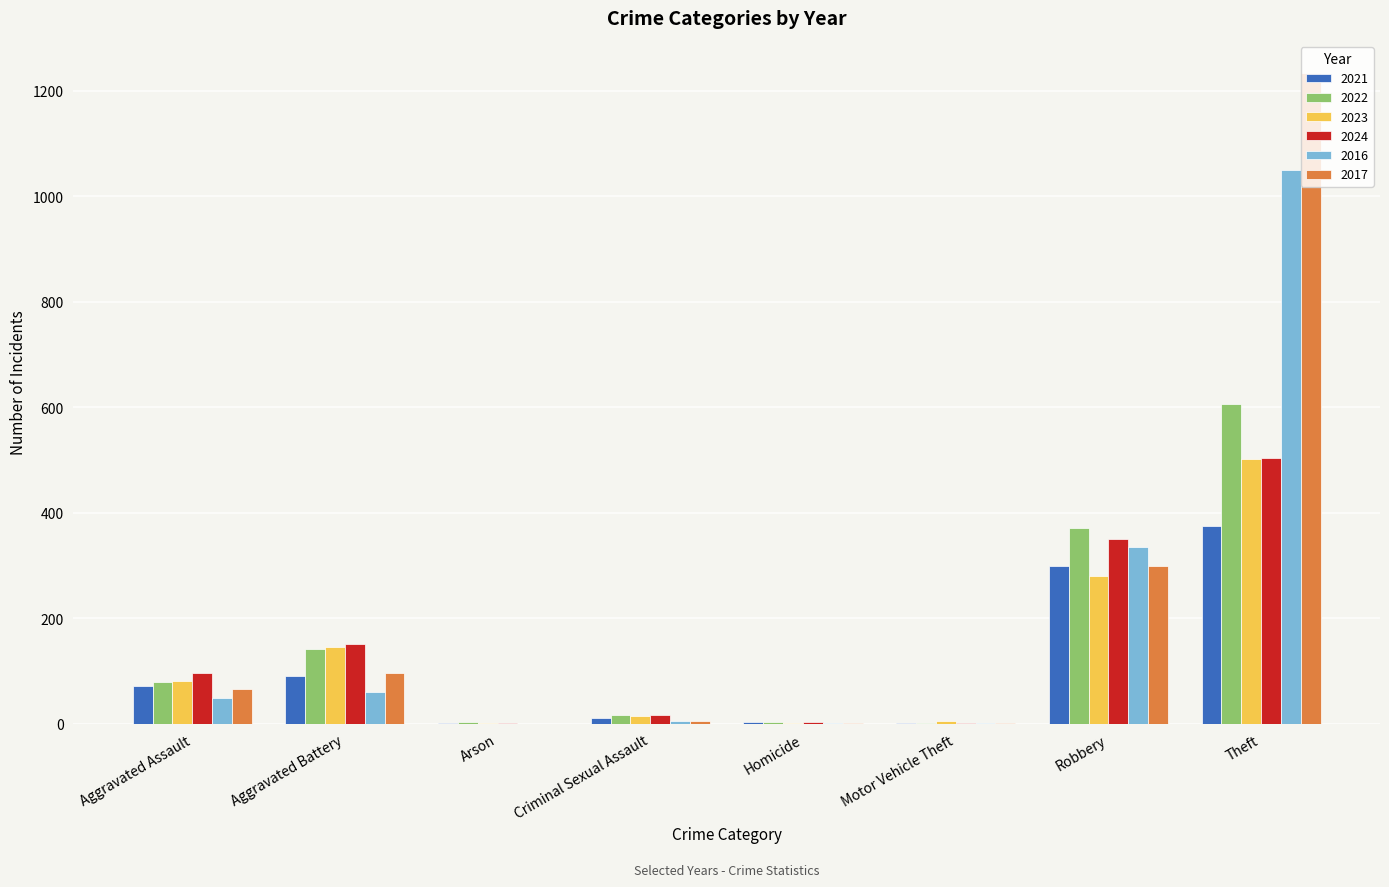

How many groups of bars are there?

8